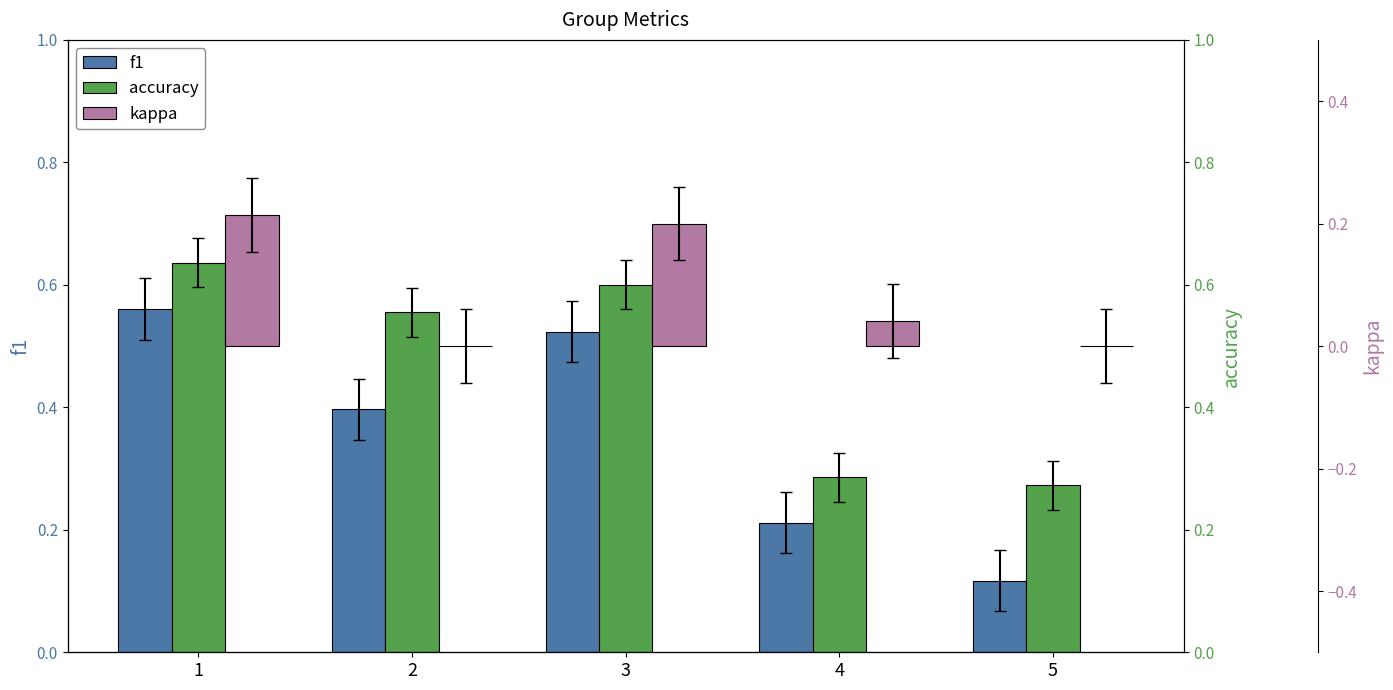

What is the spread (max minus min) of values at 5?

0.3